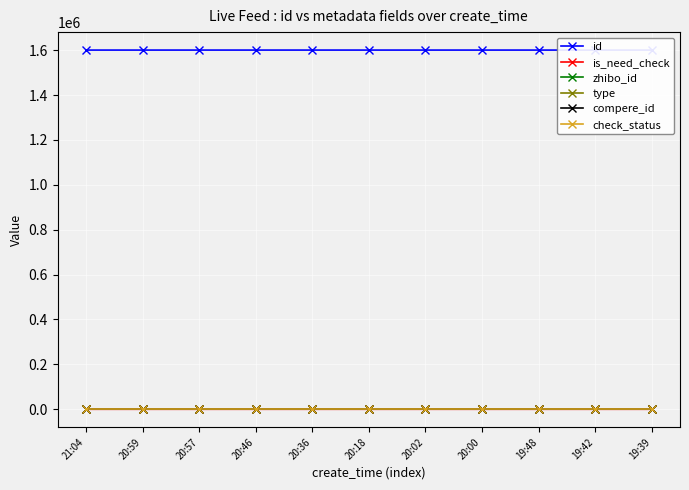

How many categories are shown in the chart?

11